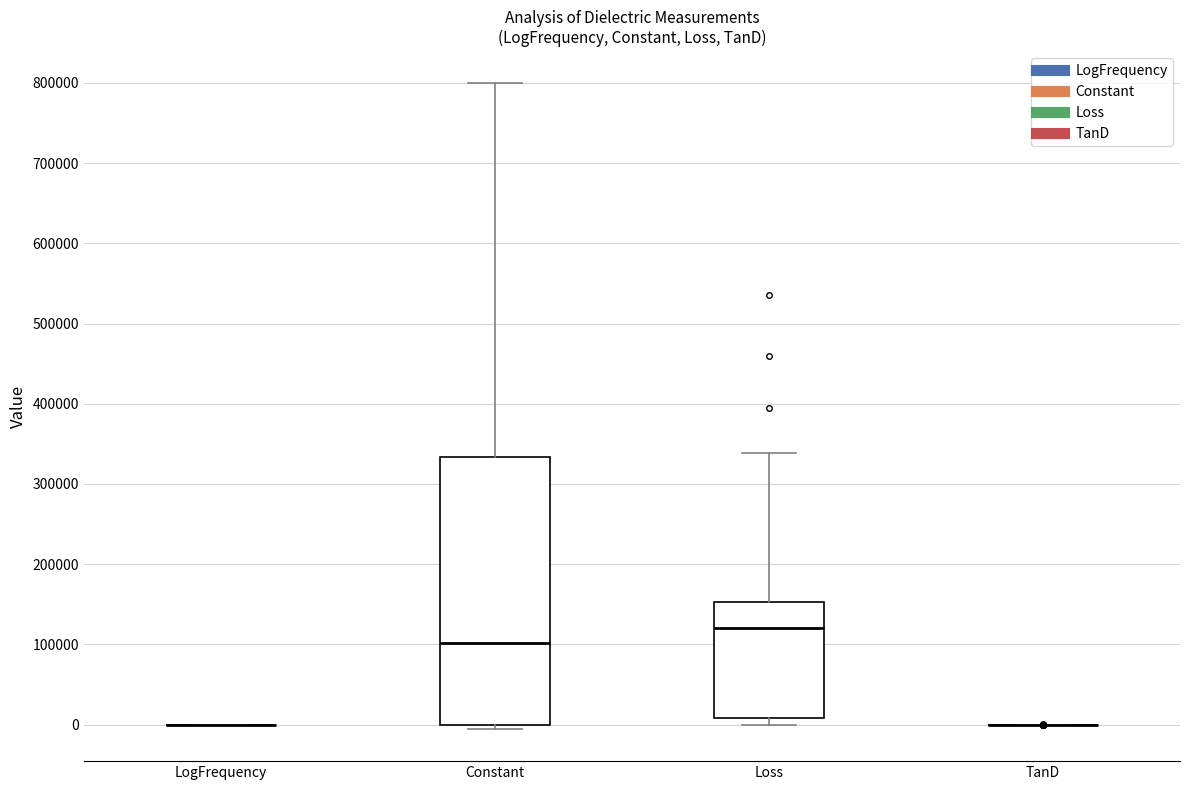

Reading left to right, read every box against the y-axis: the position of its median line, the range the box covers, and the ends of its whiskers. The values are not printed on the chart, so give them approximately, as read against the axis.

LogFrequency: box collapsed to a line at 0, whiskers 0 to 0
Constant: median 100000, box 0 to 330000, whiskers -10000 to 800000
Loss: median 120000, box 10000 to 150000, whiskers 0 to 340000
TanD: box collapsed to a line at 0, whiskers 0 to 0